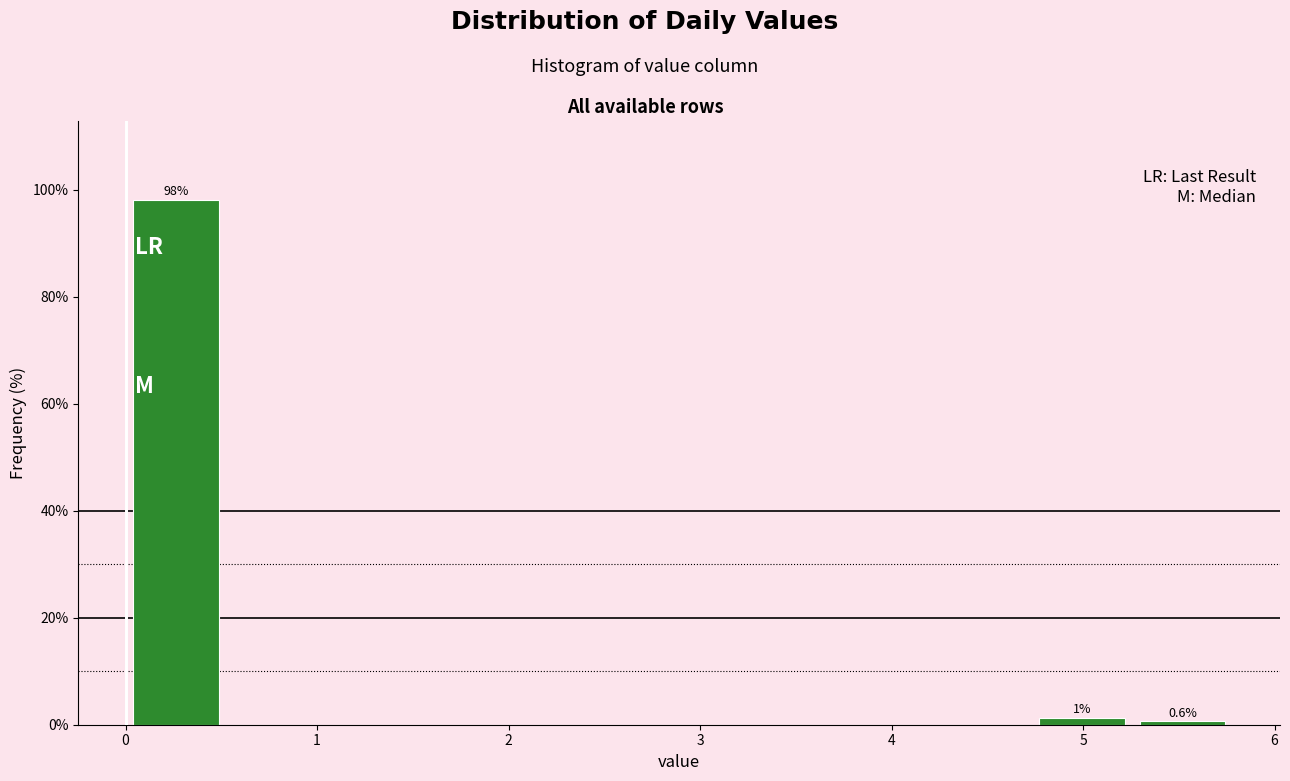

Which range on the x-axis has the tallest bar?

0.0 to 0.5